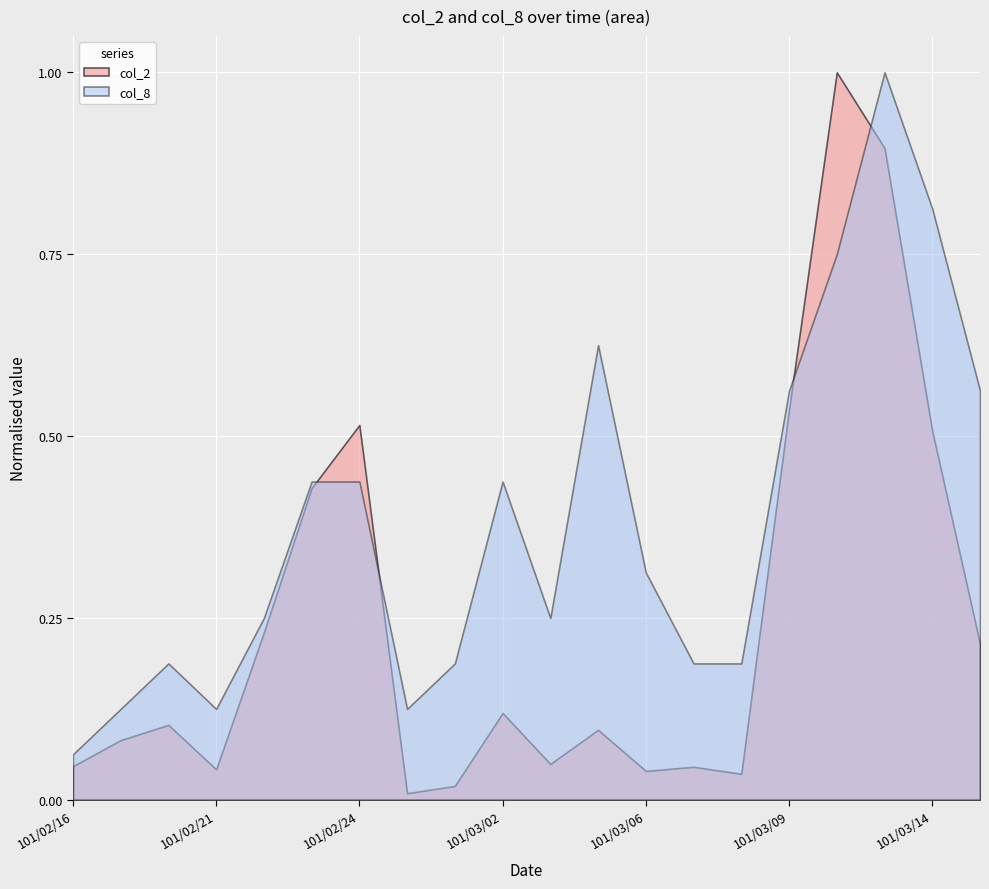

Which series has the largest total across all categories?

col_8